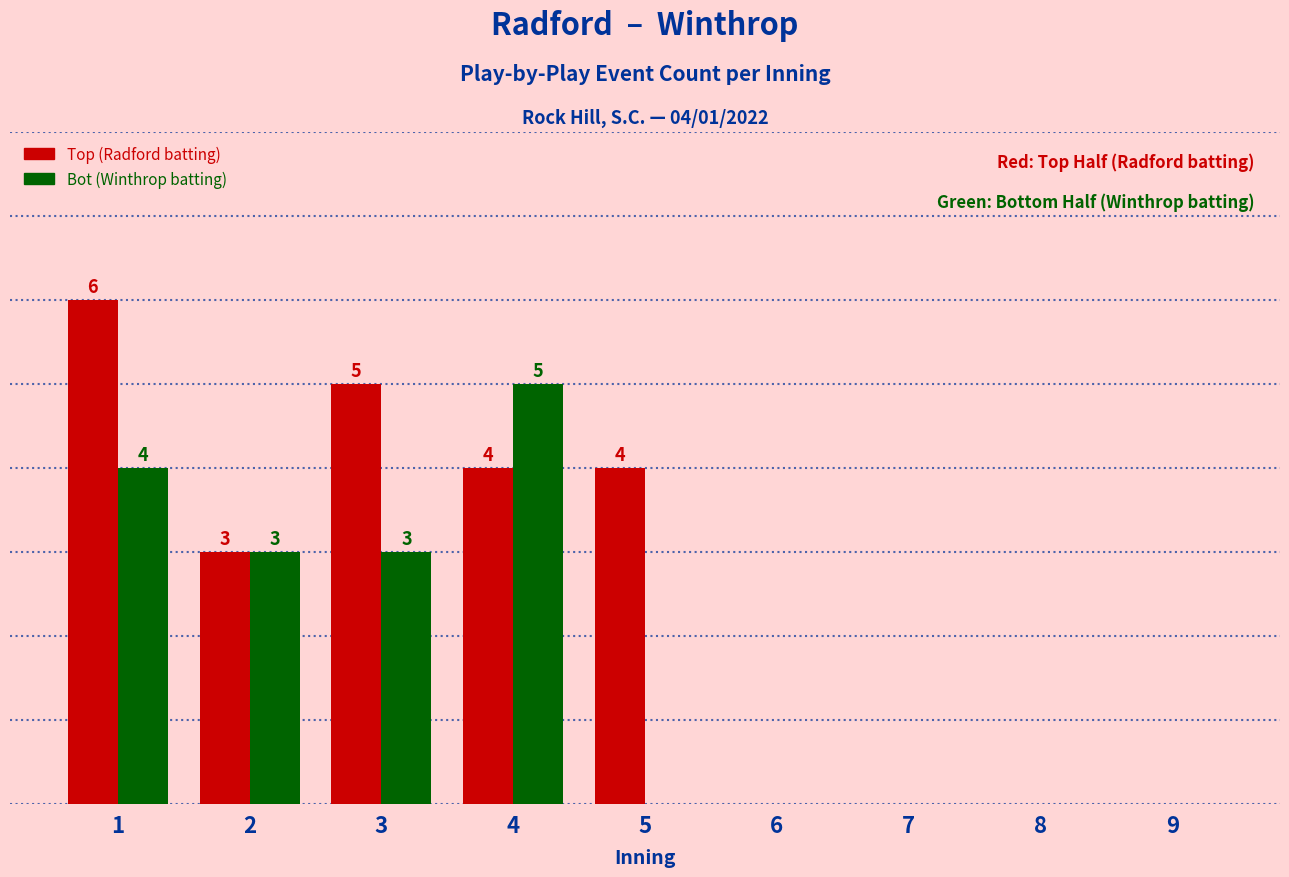

Which series changed the most between 3 and 7?

Top (Radford batting)